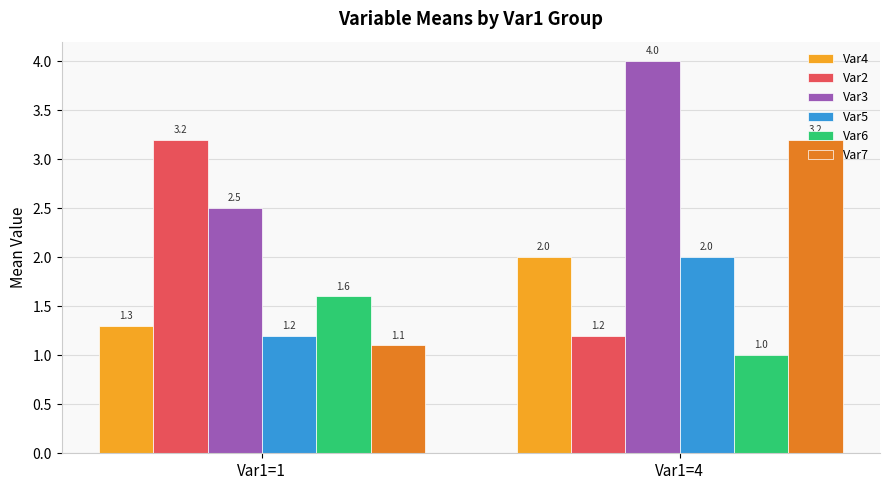

The Var6 series shows 0.6 at Var1=1. True or false?

False